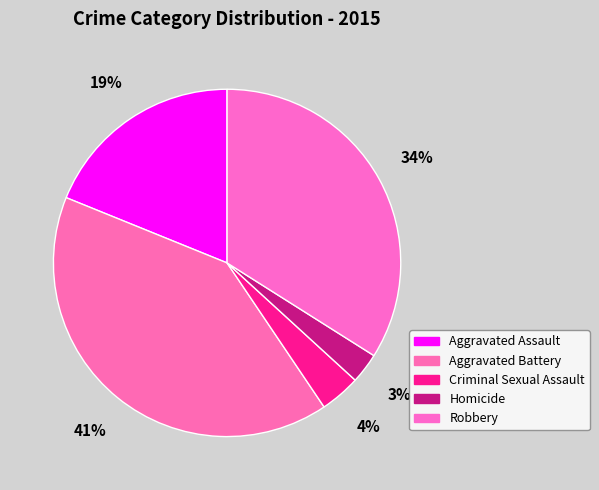

What is the ratio of the value at Criminal Sexual Assault to the value at Robbery?

0.1